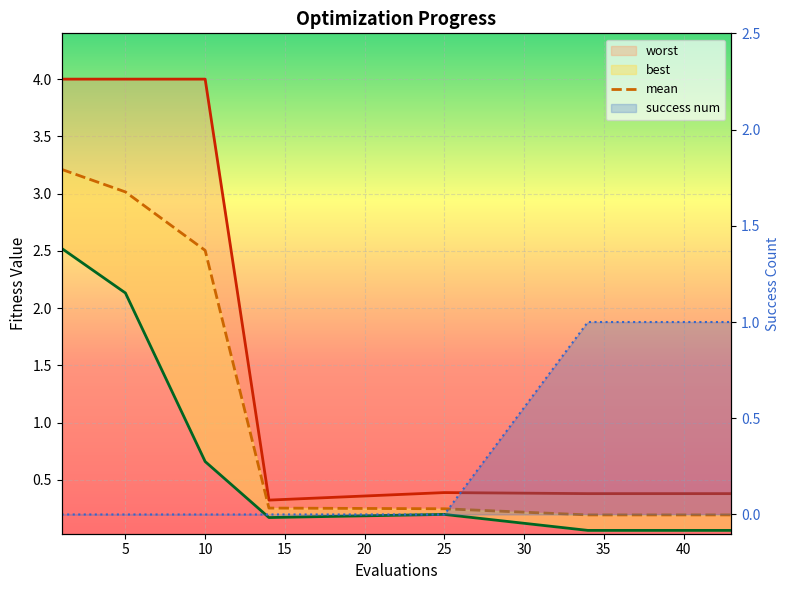

What is the sum of the mean values at 14 and 40?

0.4